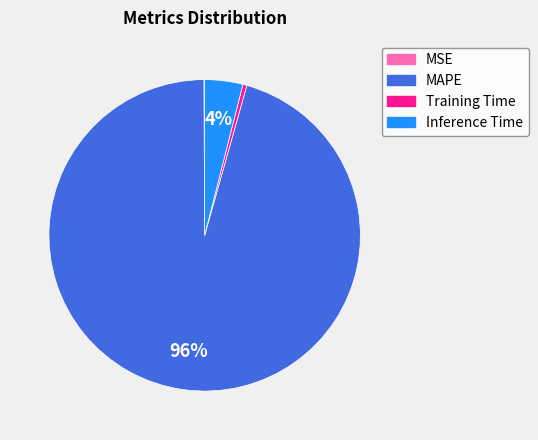

Which slice is the largest?

MAPE